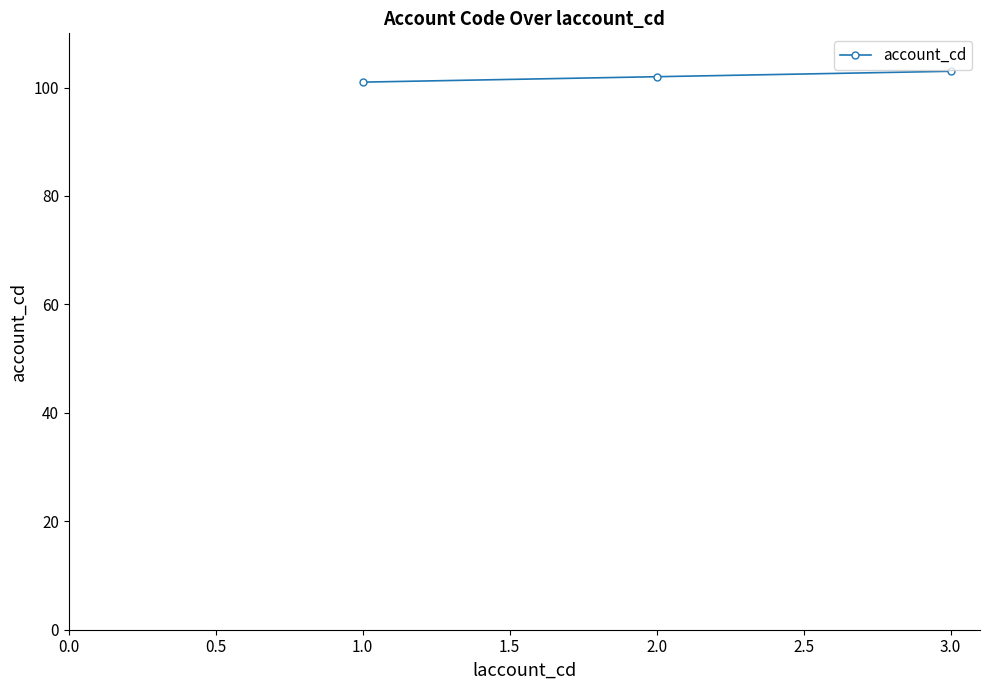

Reading right to left, what are all the values shown in this chart?

3.0=103	2.0=102	1.0=101